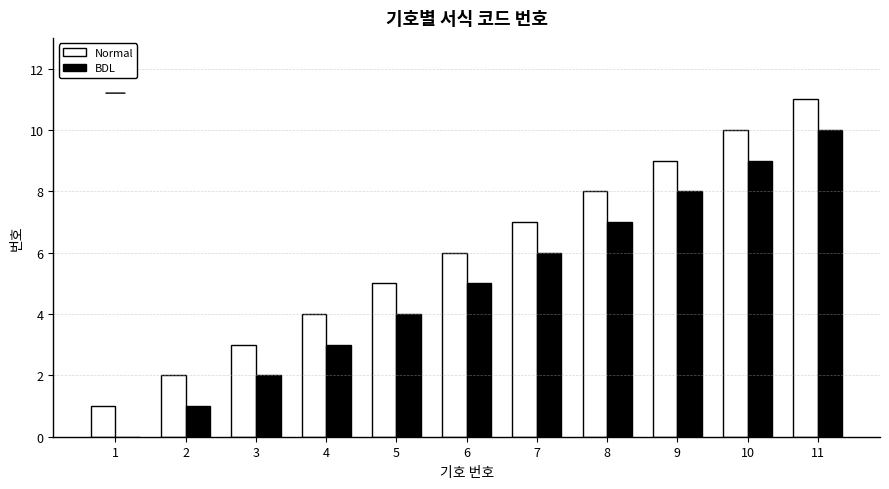

How many data points does each series have?

11